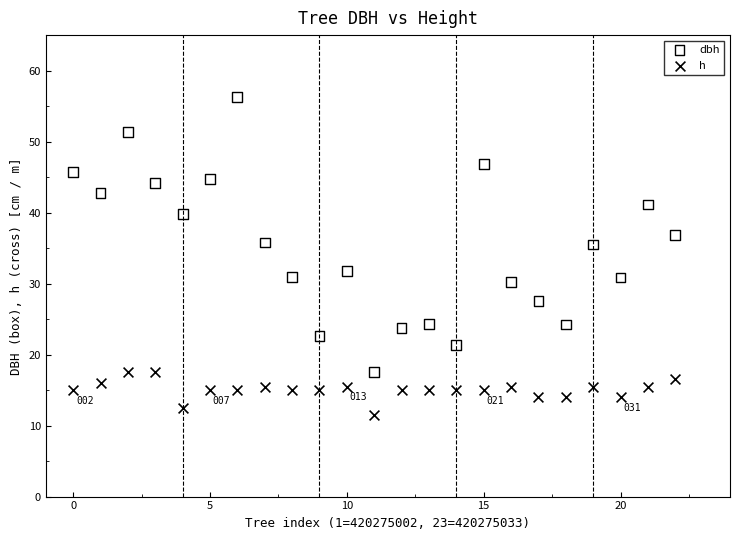

Across all series, what Y value is closest to 33?

31.8